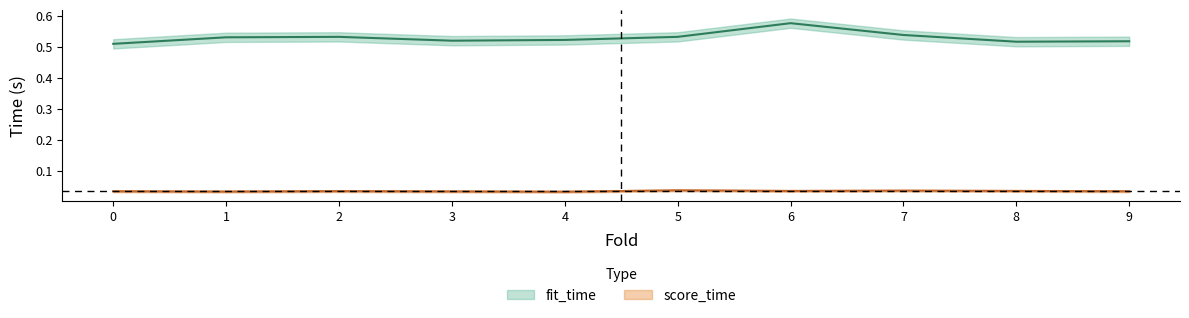

At which category is the sum across all series the highest?

6